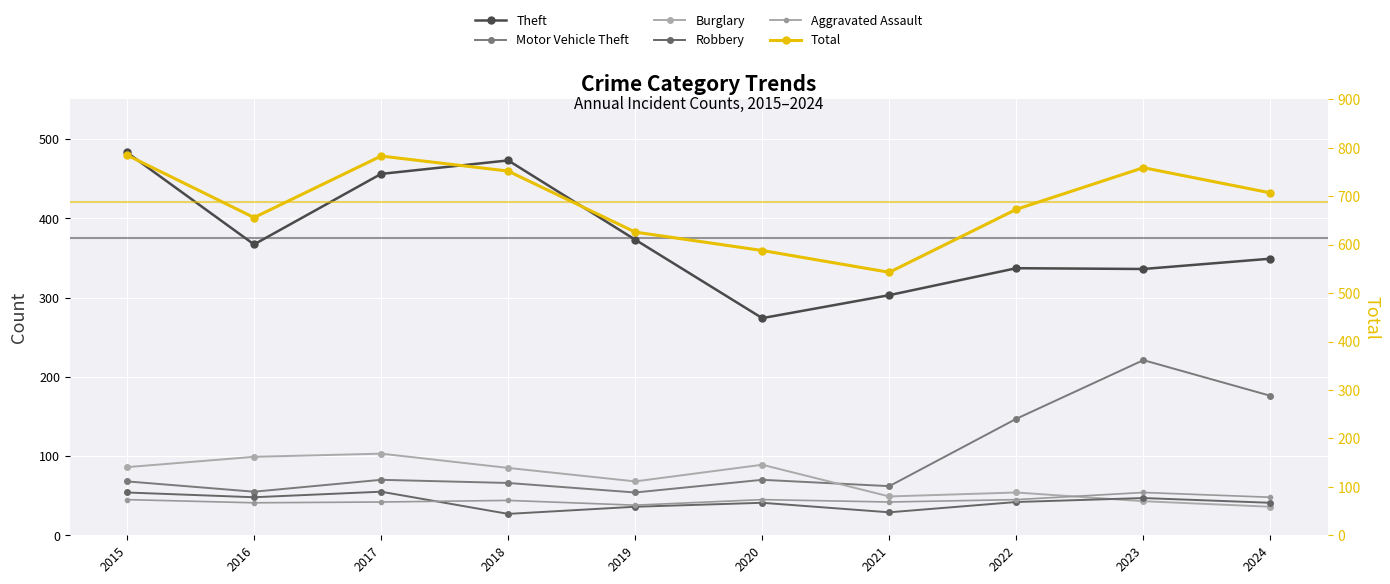

Reading left to right, transcribe all the data shown in this chart.

Theft: 483	367	456	473	373	274	303	337	336	349
Motor Vehicle Theft: 68	55	70	66	54	70	62	147	221	176
Burglary: 86	99	103	85	68	89	49	54	43	36
Robbery: 54	48	55	27	36	41	29	42	47	41
Aggravated Assault: 45	41	42	44	38	45	42	45	54	48
Total: 785	656	783	752	626	588	543	673	759	707